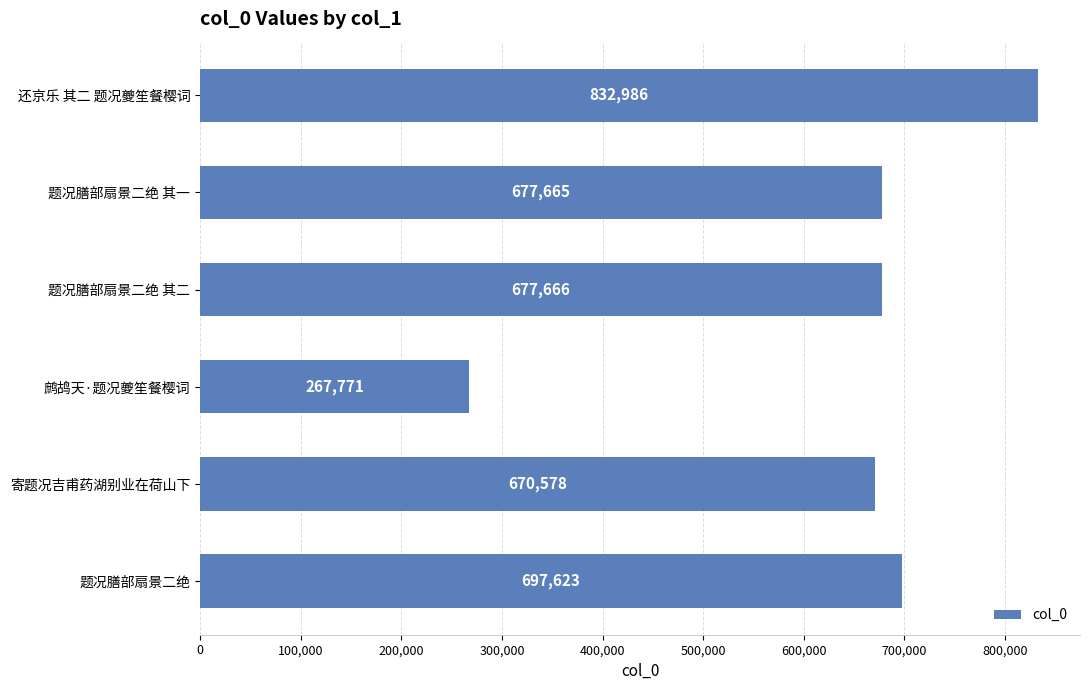

Which label corresponds to the smallest value in the chart?

鹧鸪天·题况夔笙餐樱词